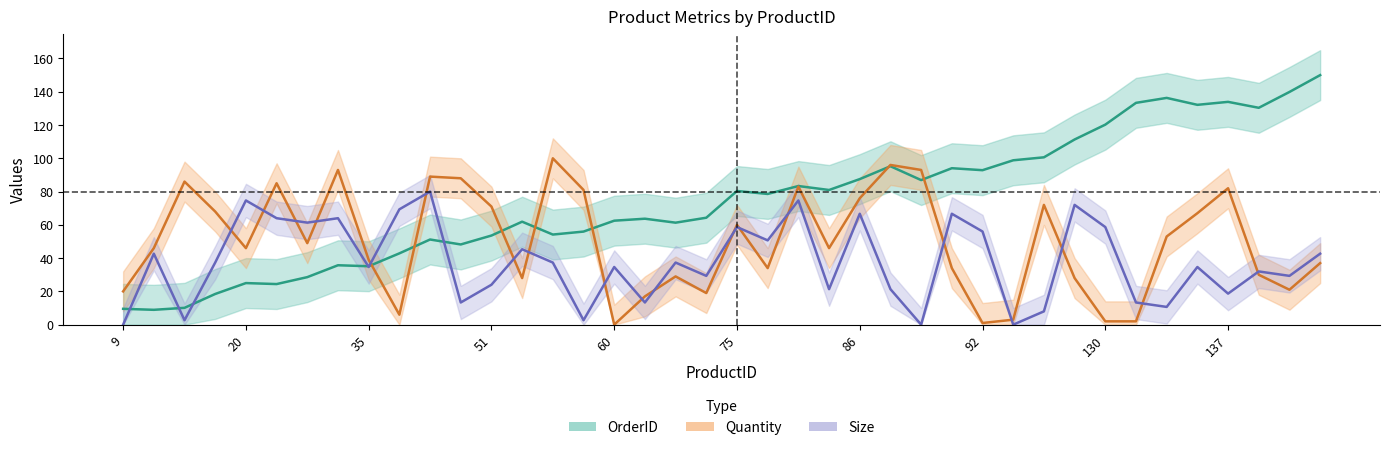

What is the difference between the maximum and second lowest values in the Quantity series?

99.0